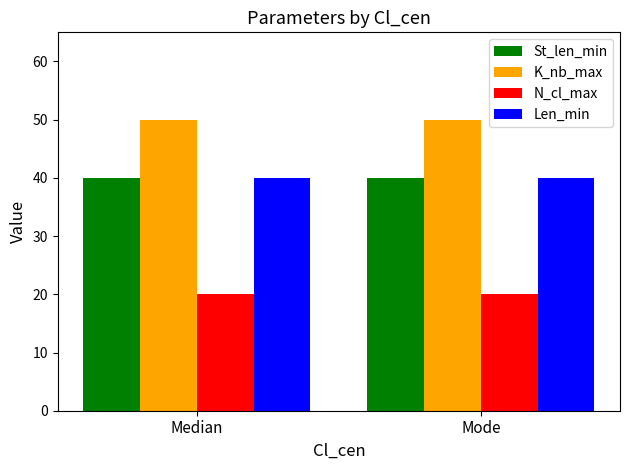

What is the difference between the highest and lowest values at Mode?

30